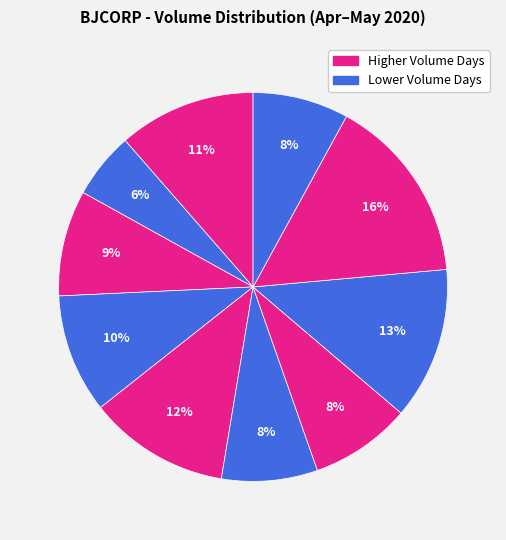

How many slices are in this pie chart?

10